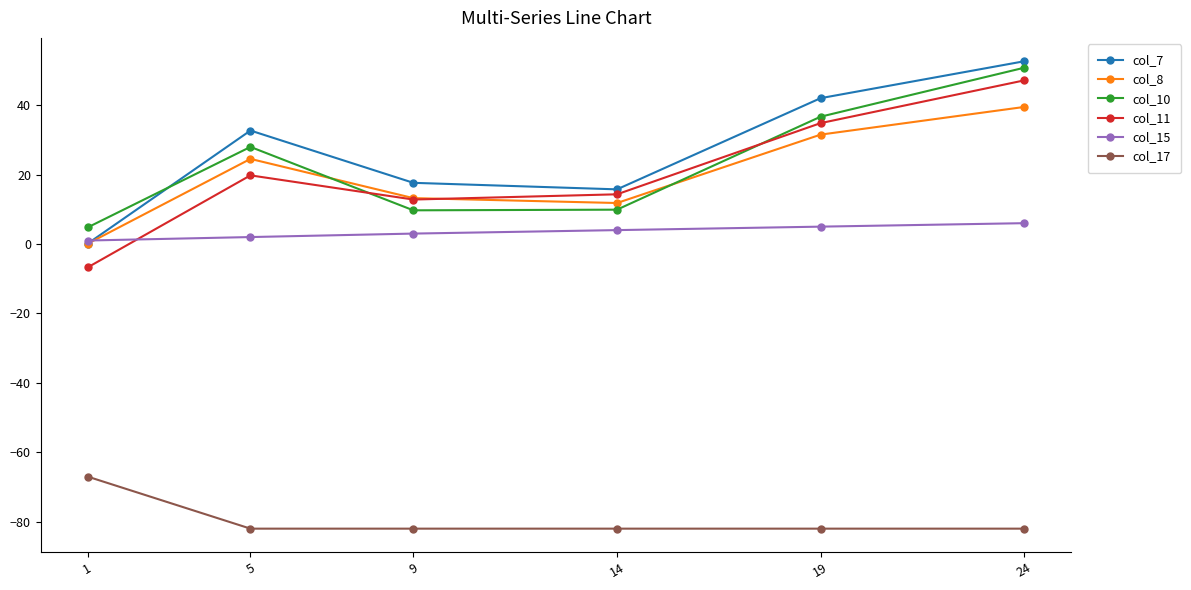

True or false: col_11 has a value of -12.1 at 1.

False